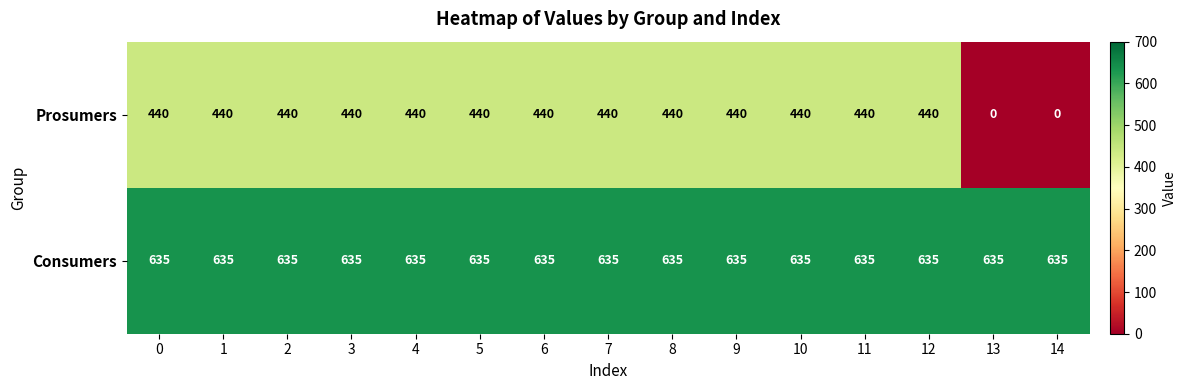

What is the average value of the Consumers series?

635